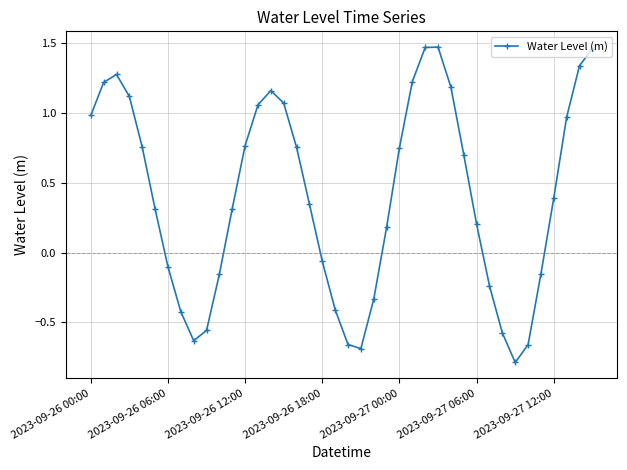

How many interior local peaks (higher than both neighbors) does the data have?

3